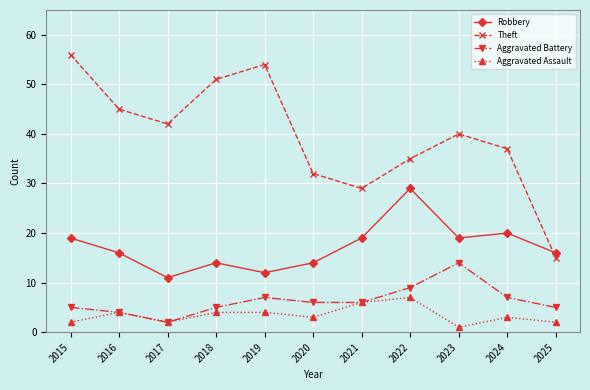

Rank the series at 2020 from highest to lowest value.

Theft, Robbery, Aggravated Battery, Aggravated Assault